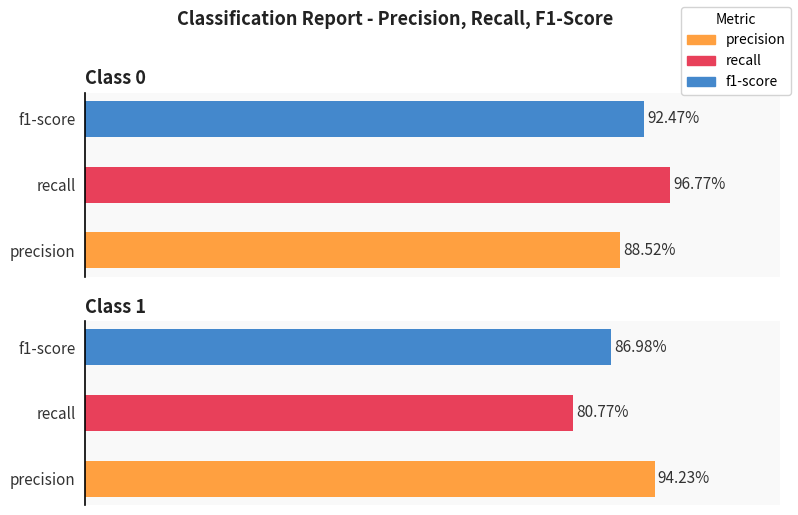

What are all the series names shown in the legend?

precision, recall, f1-score